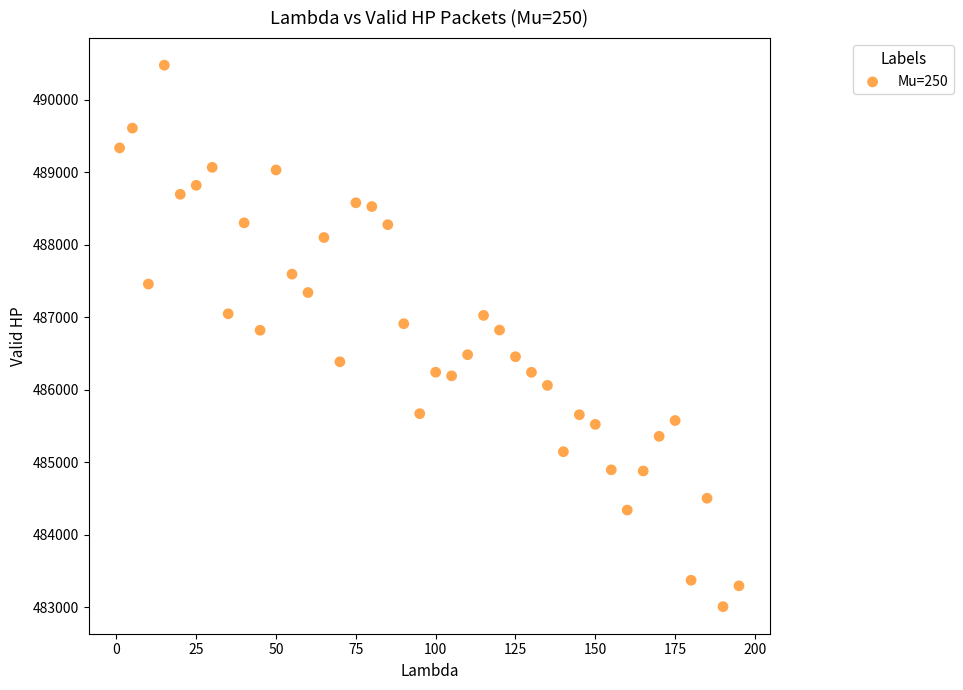

What is the range of X values (max minus min)?

194